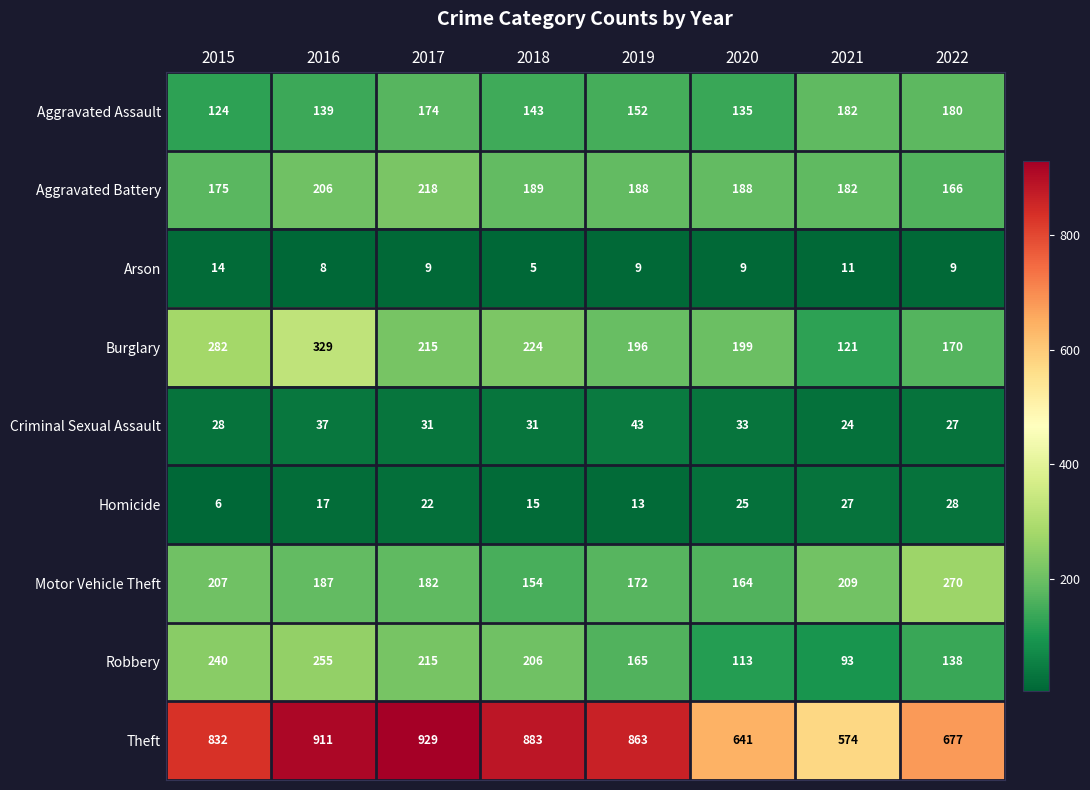

List the series in order of their peak value, lowest first.

Arson, Homicide, Criminal Sexual Assault, Aggravated Assault, Aggravated Battery, Robbery, Motor Vehicle Theft, Burglary, Theft